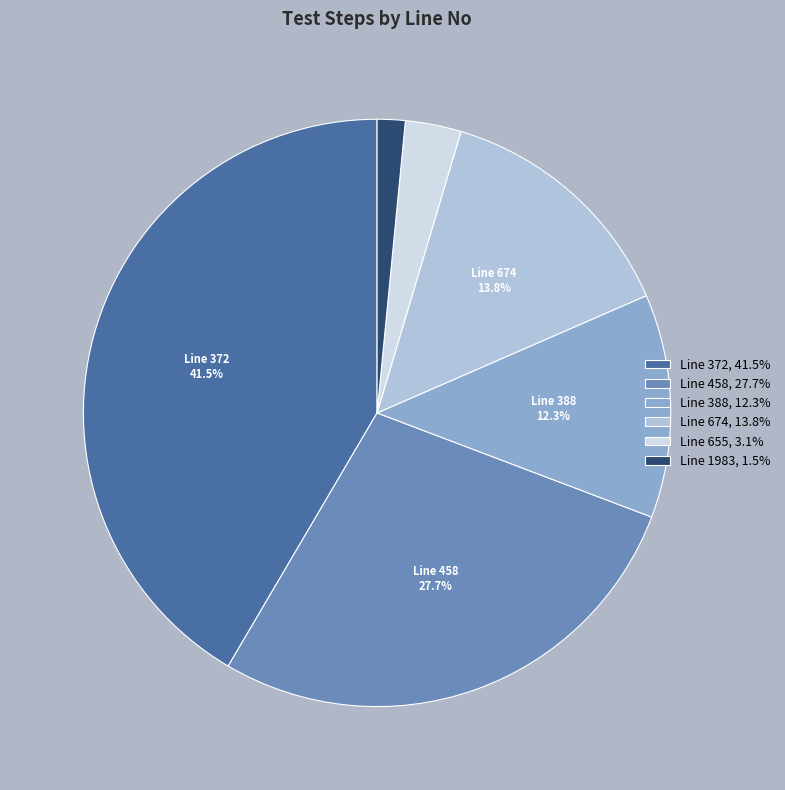

How many segments does this pie chart have?

6